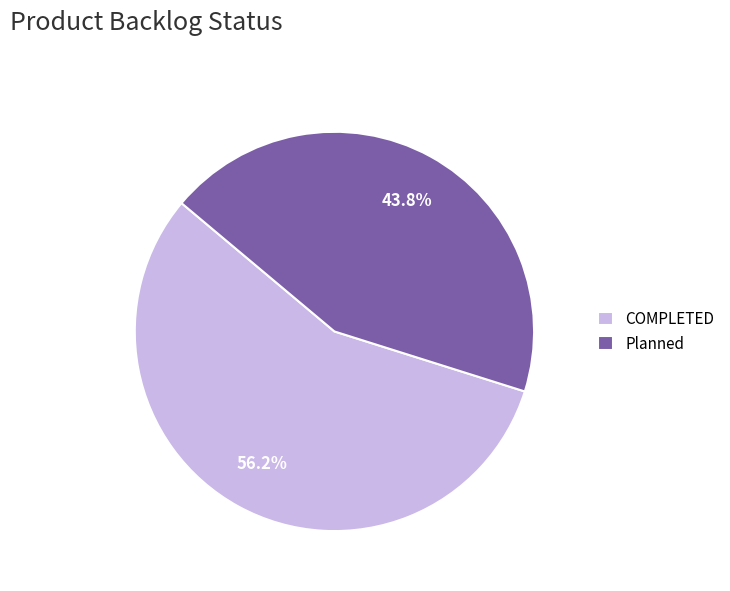

Combined, what portion of the pie is Planned and COMPLETED?

100.0%